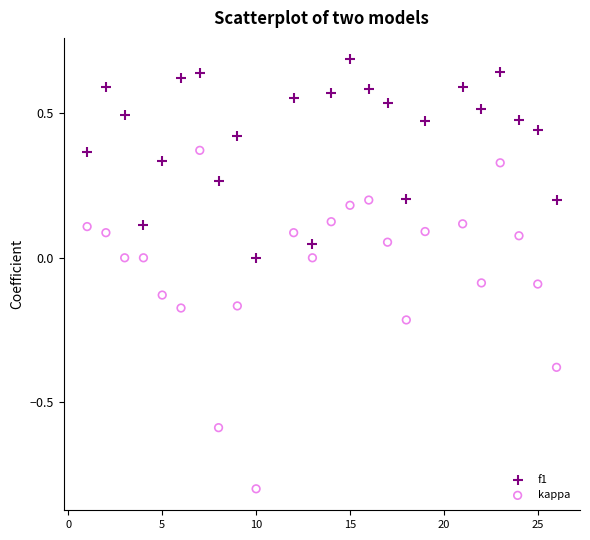

Across all data points, what is the range of Y values (max minus min)?

1.5